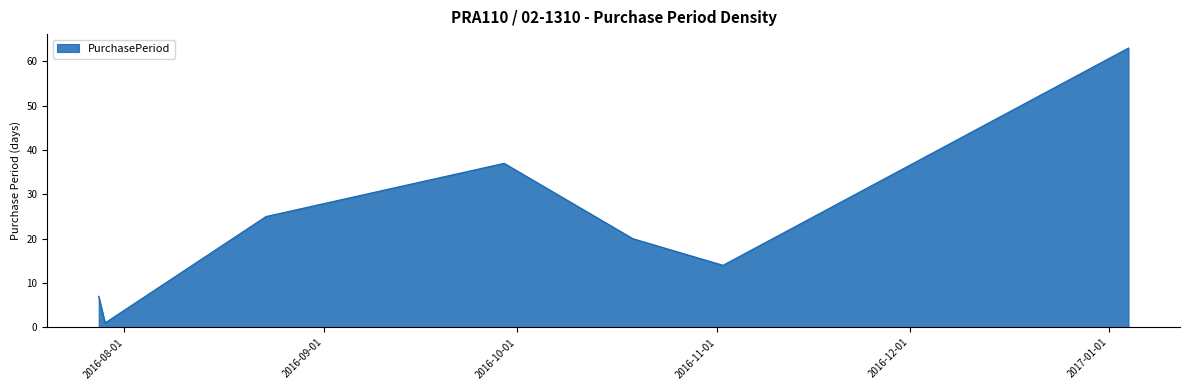

What is the difference between the second highest and second lowest values?

30